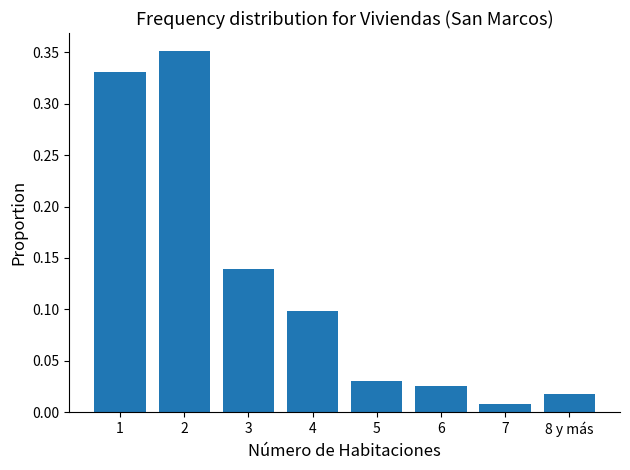

What is the sum of all values?

1.0